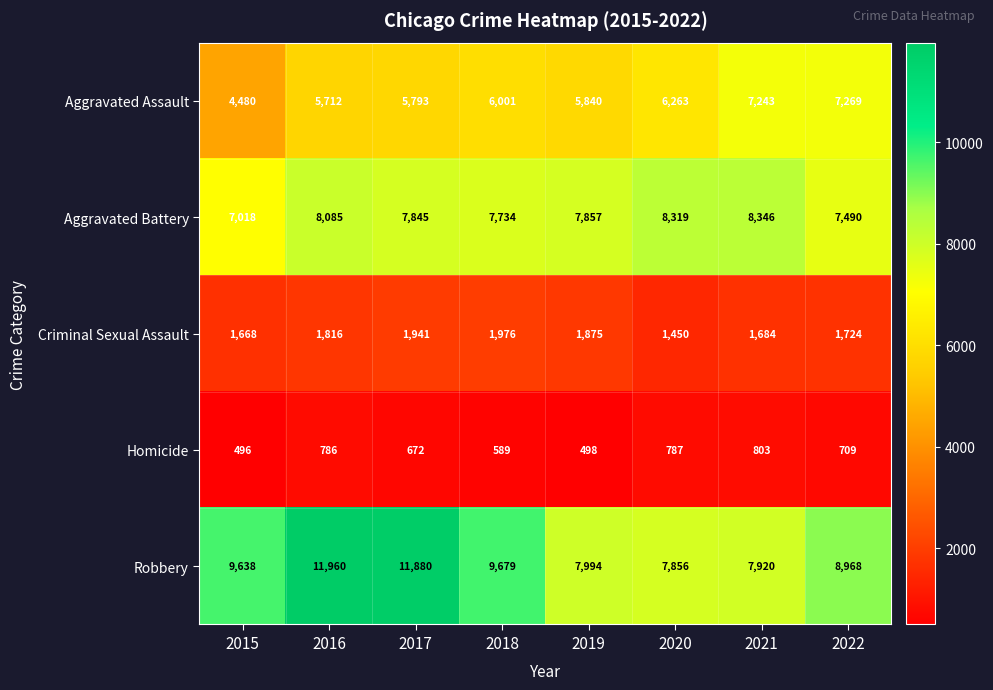

Which series has the largest total across all categories?

Robbery